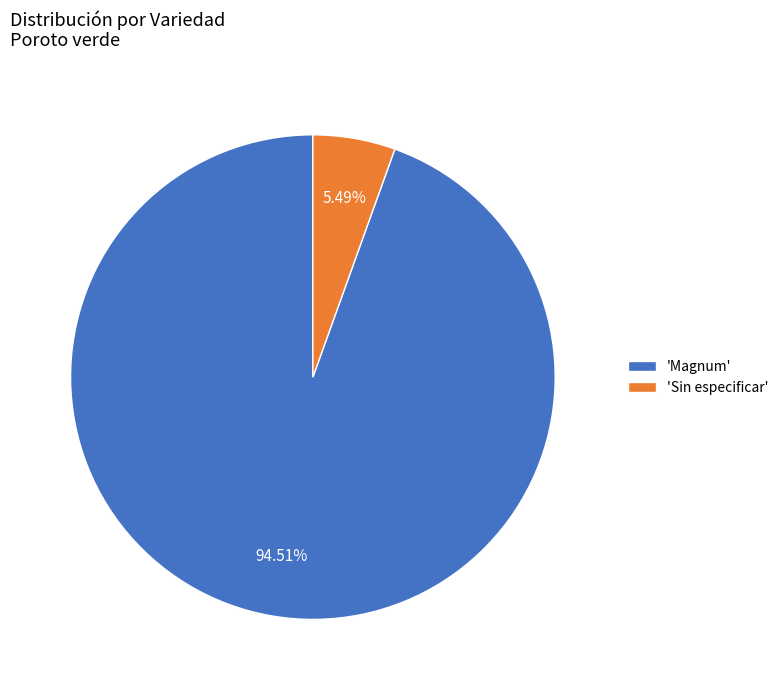

Does 'Sin especificar' account for over 50% of the chart?

No